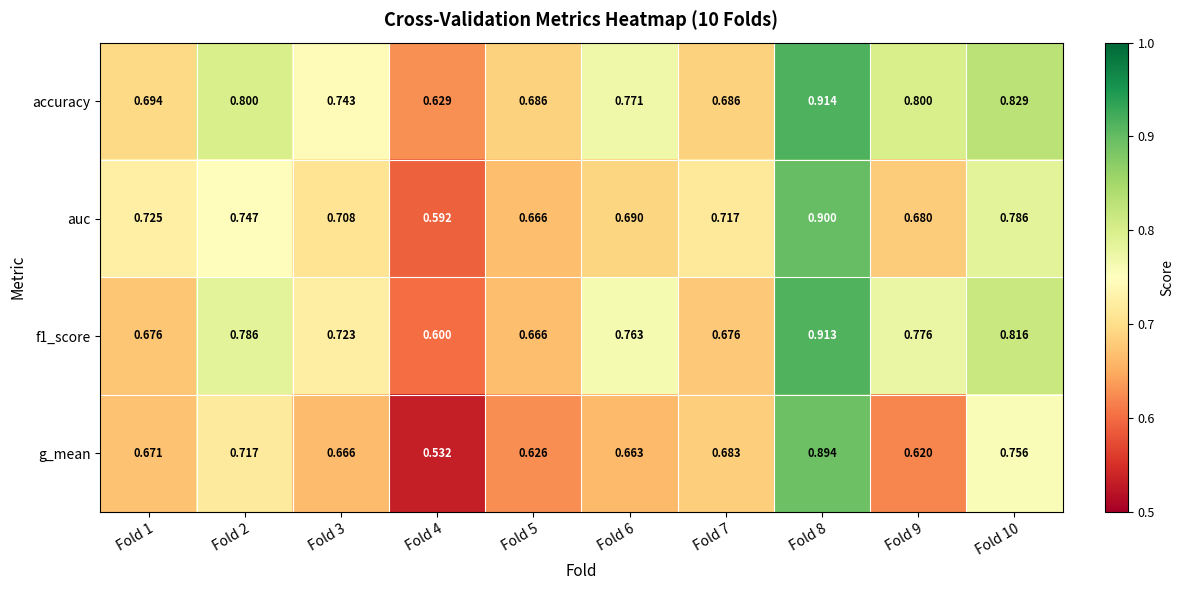

What is the difference between the highest and lowest values at Fold 3?

0.1